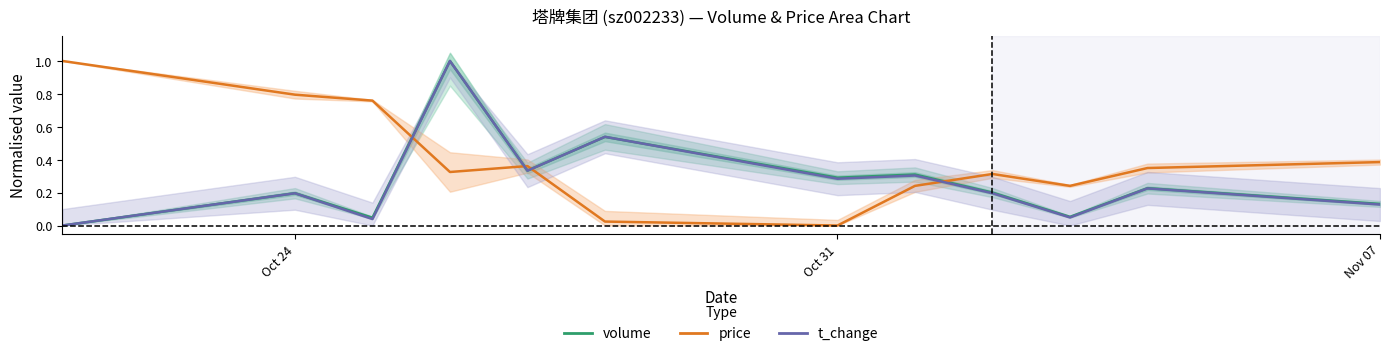

What is the difference between the second highest and second lowest values in the volume series?

0.5